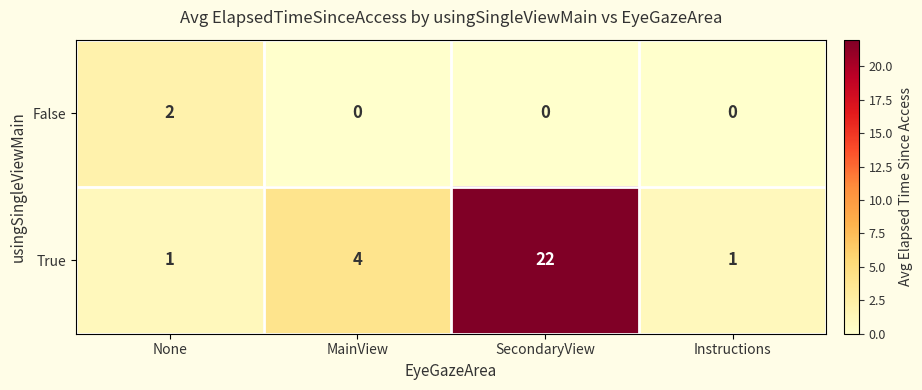

Between None and SecondaryView, which series saw the biggest shift?

True